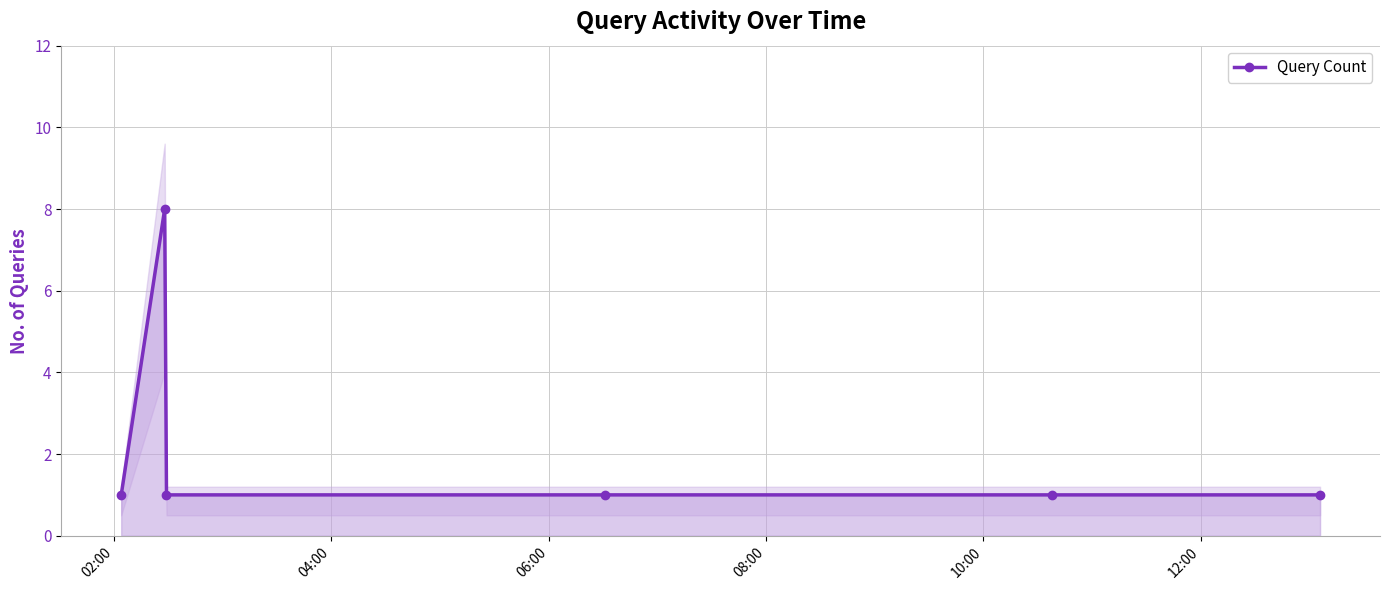

What is the value of the Query Count point at the 4th from the left?

1